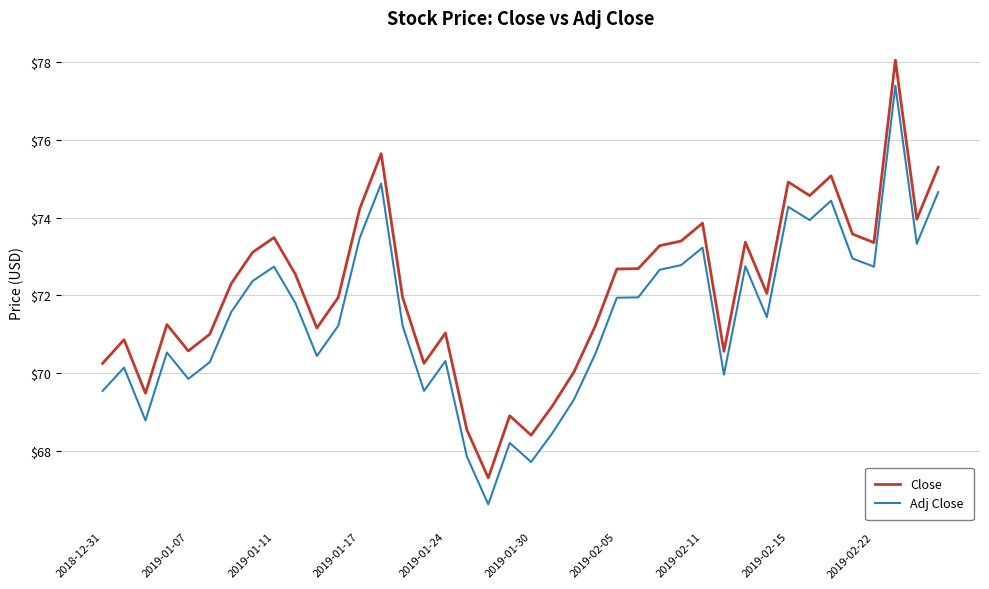

True or false: Close and Adj Close intersect in this chart.

False